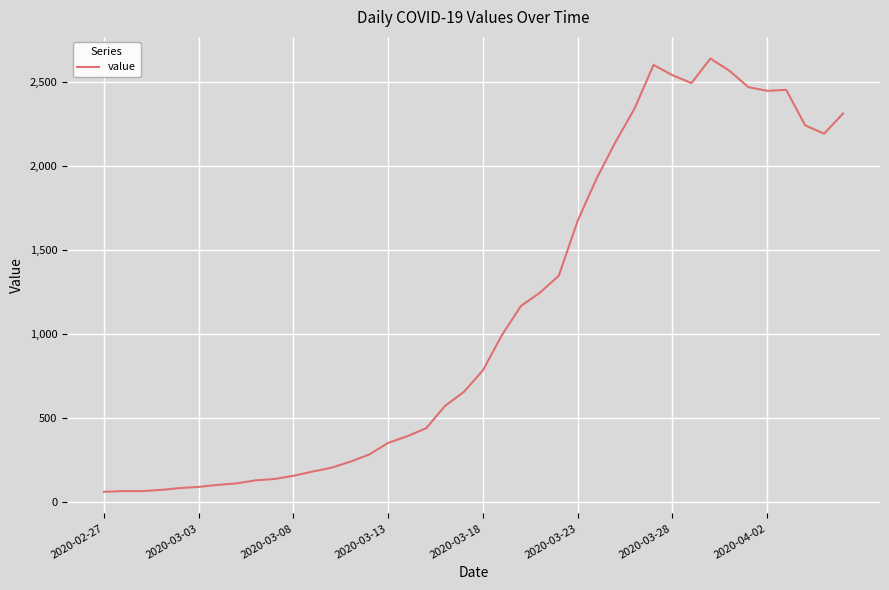

What is the difference between the maximum and minimum values?

2577